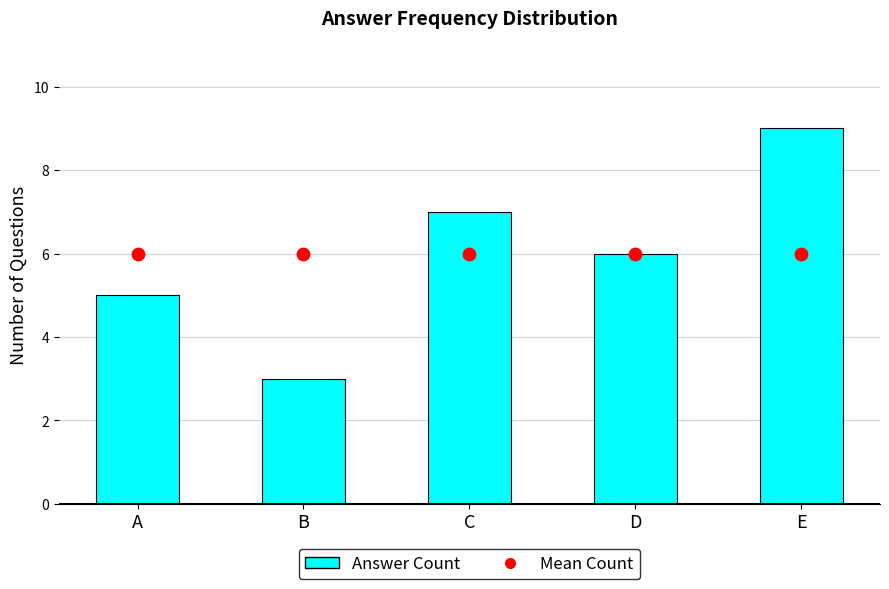

What is the total value across all series at A?

11